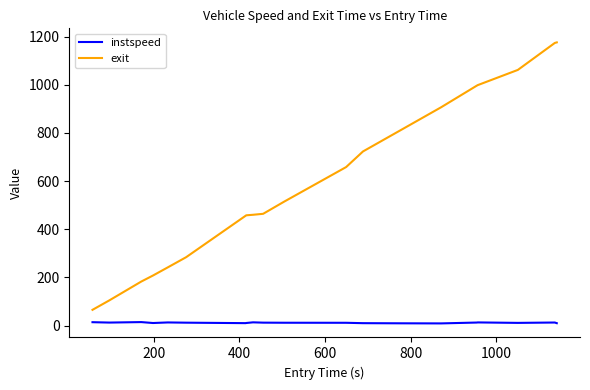

What is the difference between the second highest and minimum values in the instspeed series?

5.0